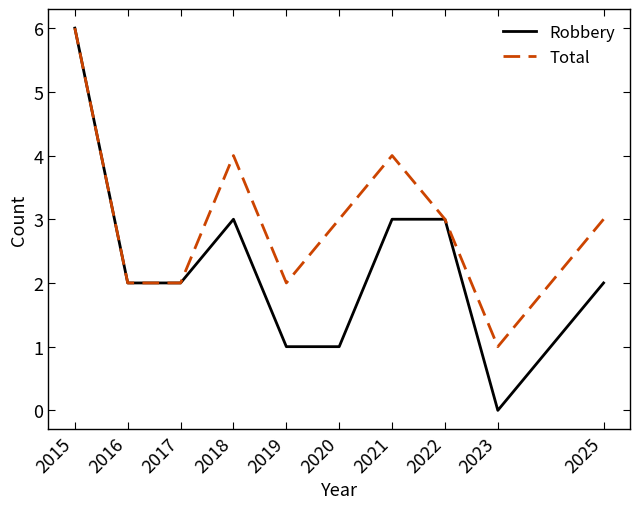

At which label does Total reach its minimum?

2023